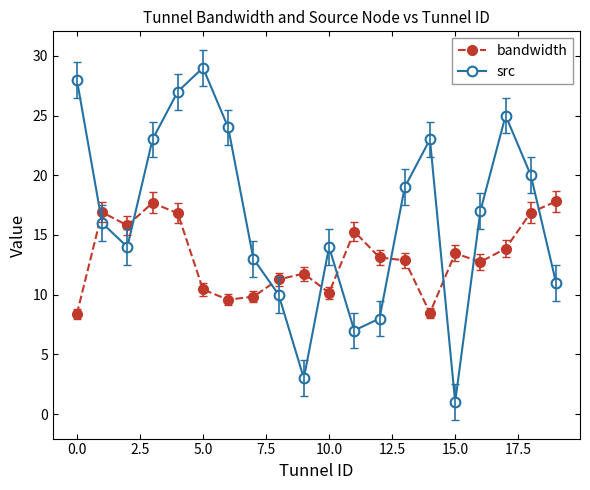

Which series has the widest spread of values?

src